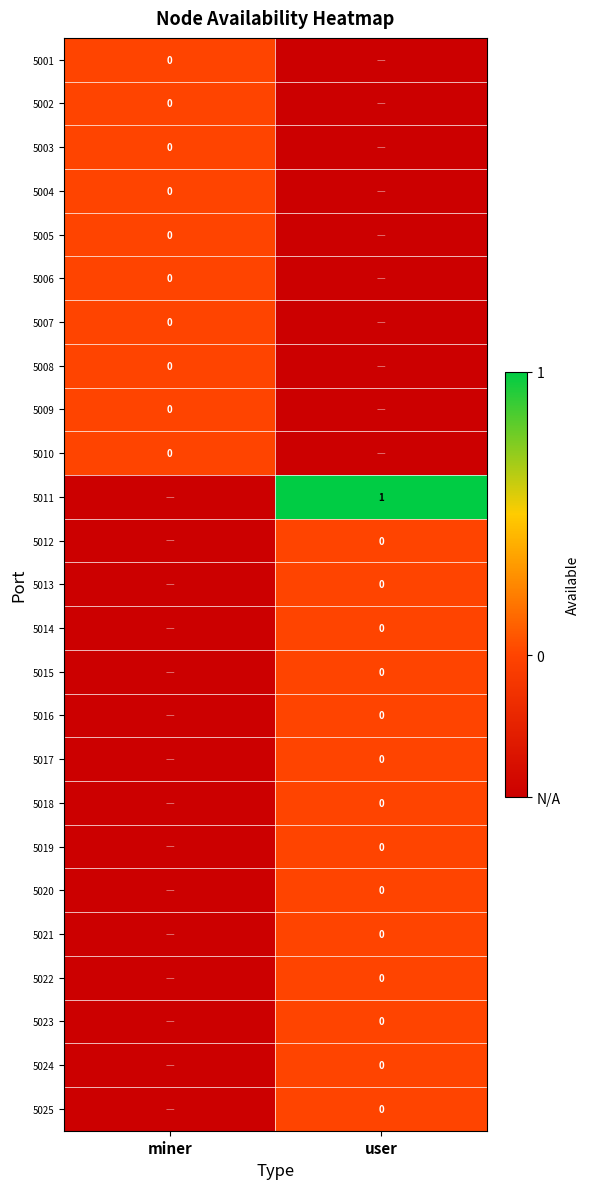

Which series has the widest spread of values?

5011